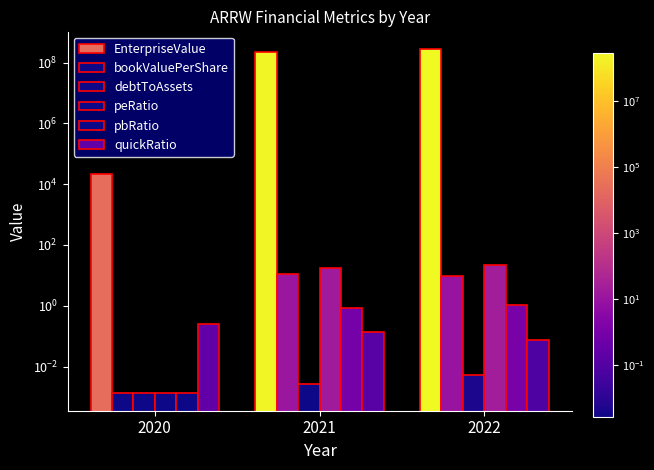

What is the difference between the peRatio values at 2022 and 2020?

21.3